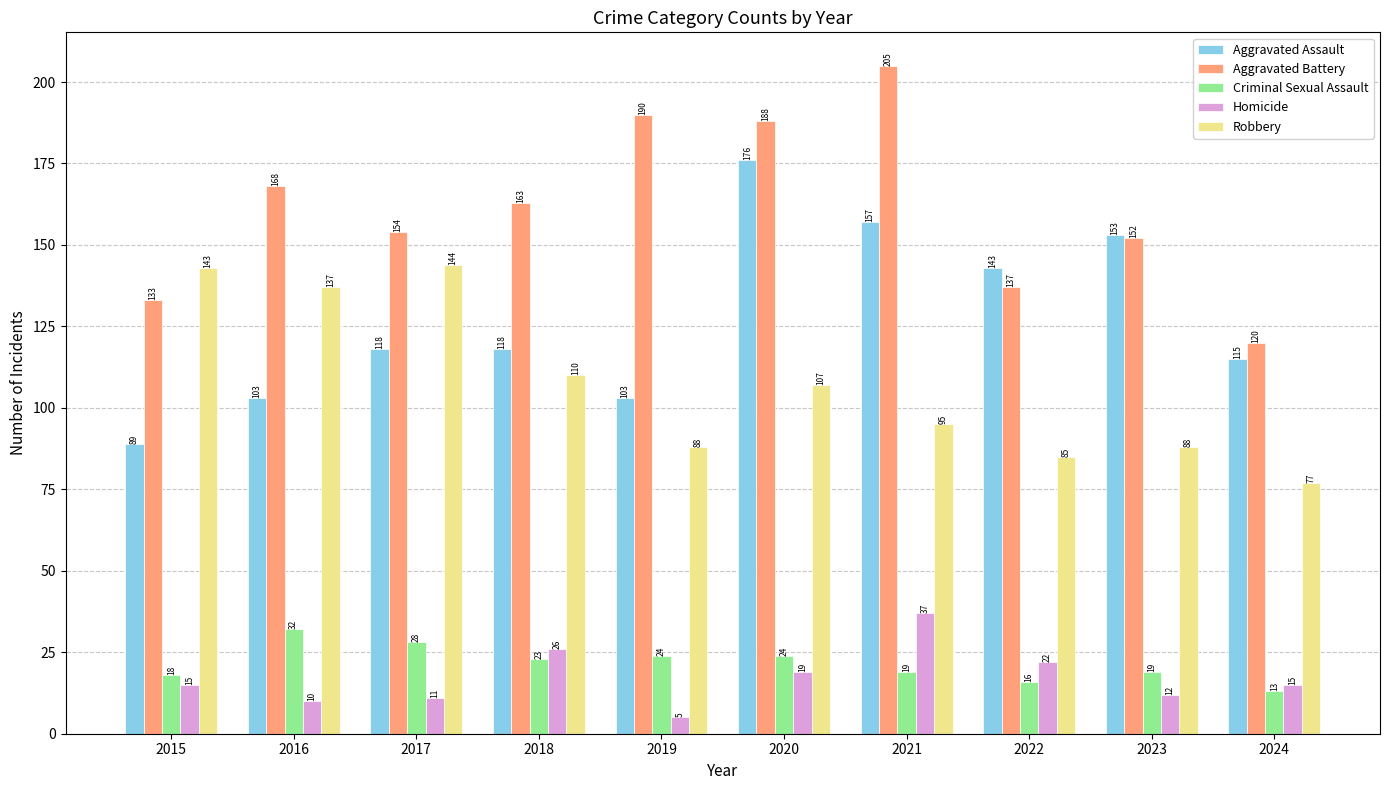

Reading right to left, extract all data points from this chart.

Aggravated Assault: 115	153	143	157	176	103	118	118	103	89
Aggravated Battery: 120	152	137	205	188	190	163	154	168	133
Criminal Sexual Assault: 13	19	16	19	24	24	23	28	32	18
Homicide: 15	12	22	37	19	5	26	11	10	15
Robbery: 77	88	85	95	107	88	110	144	137	143